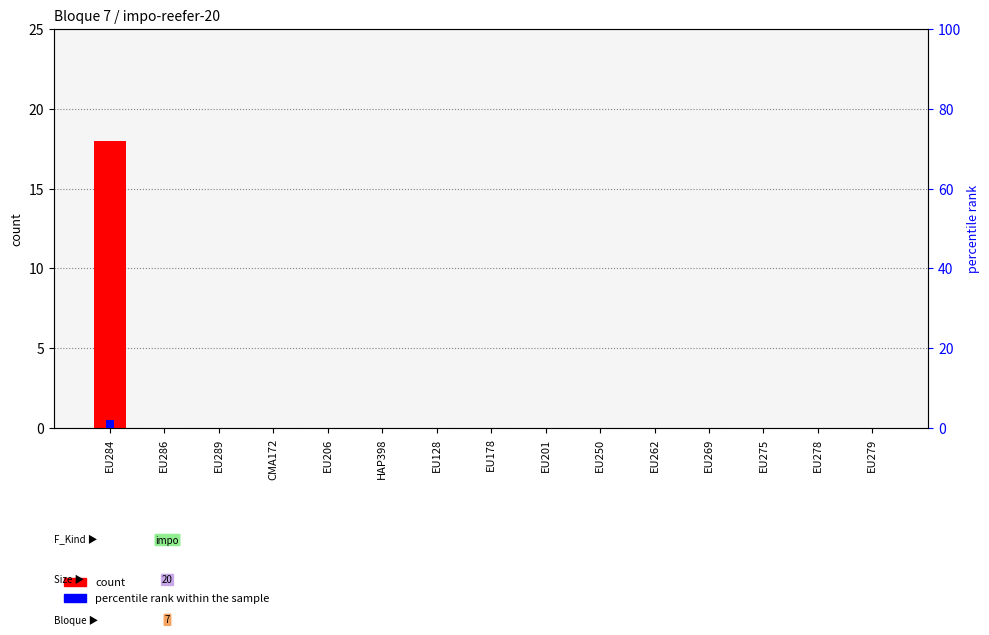

At EU250, list the series in order from largest to smallest.

count, percentile rank within the sample